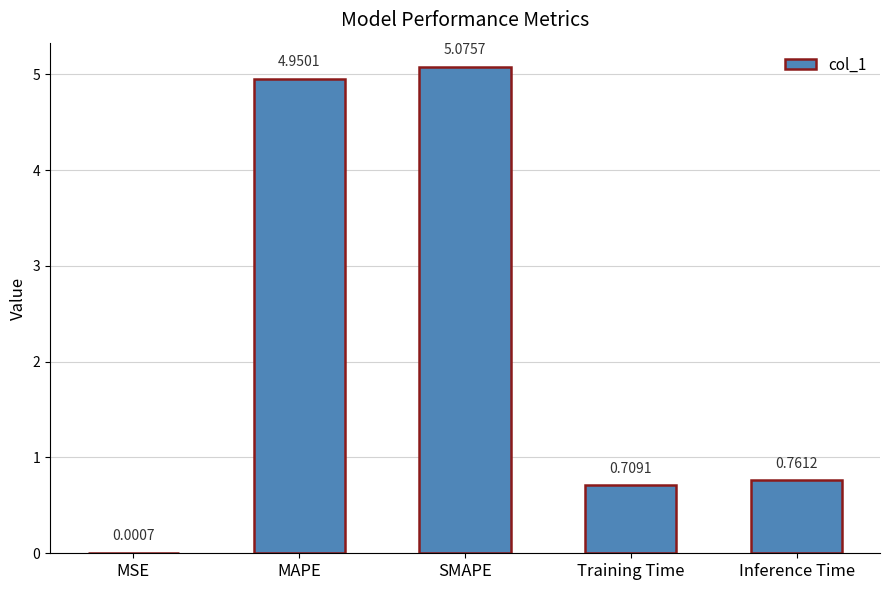

Where is the data nearest to the value 2?

Inference Time